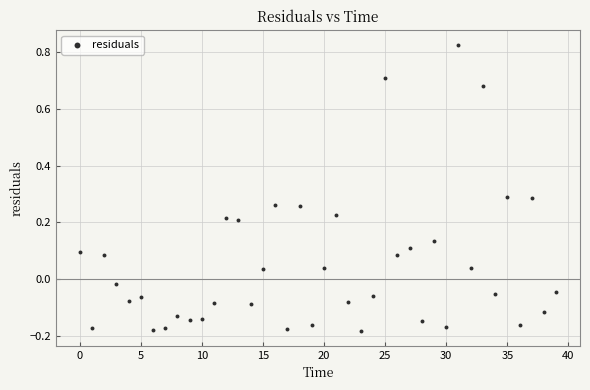

What is the range of Y values (max minus min)?

1.0